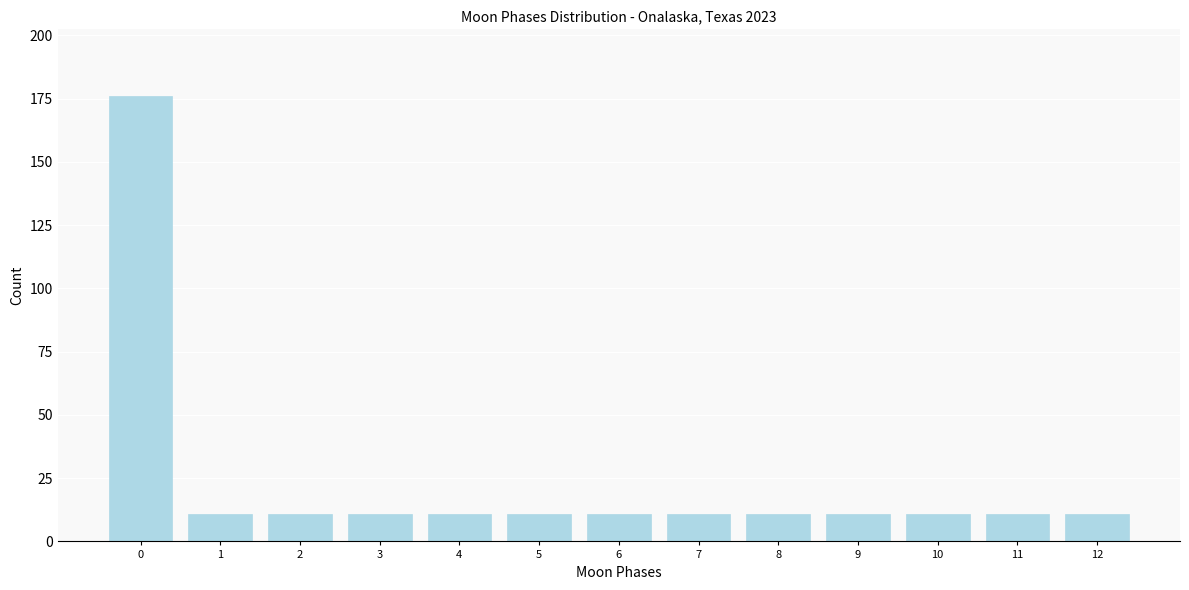

Reading right to left, list all the values displayed in this chart.

12=11	11=11	10=11	9=11	8=11	7=11	6=11	5=11	4=11	3=11	2=11	1=11	0=176